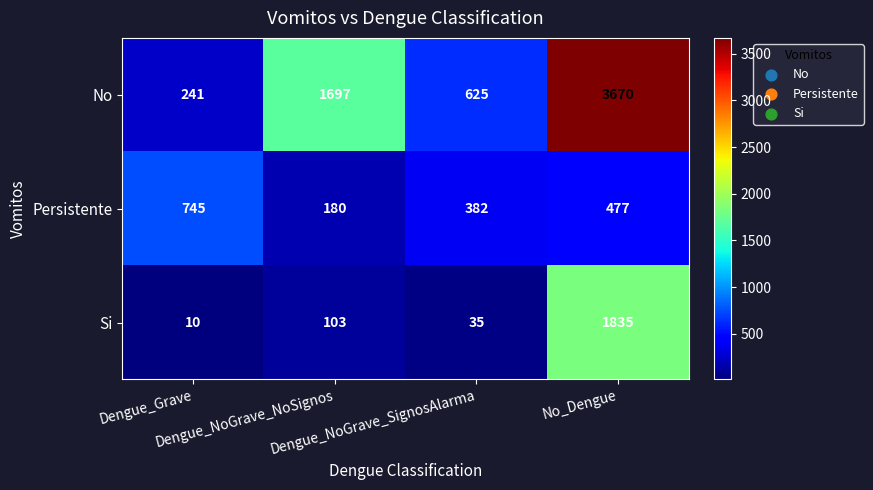

Which series has the largest range (max minus min)?

No